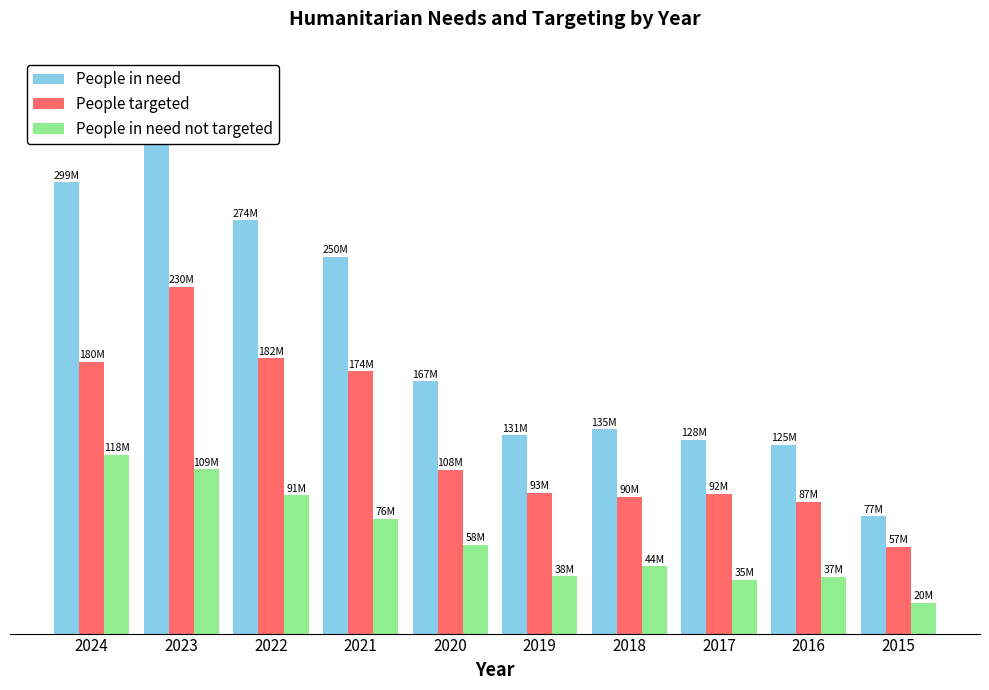

Read the People in need value at 2017, to the nearest 10.

128600000